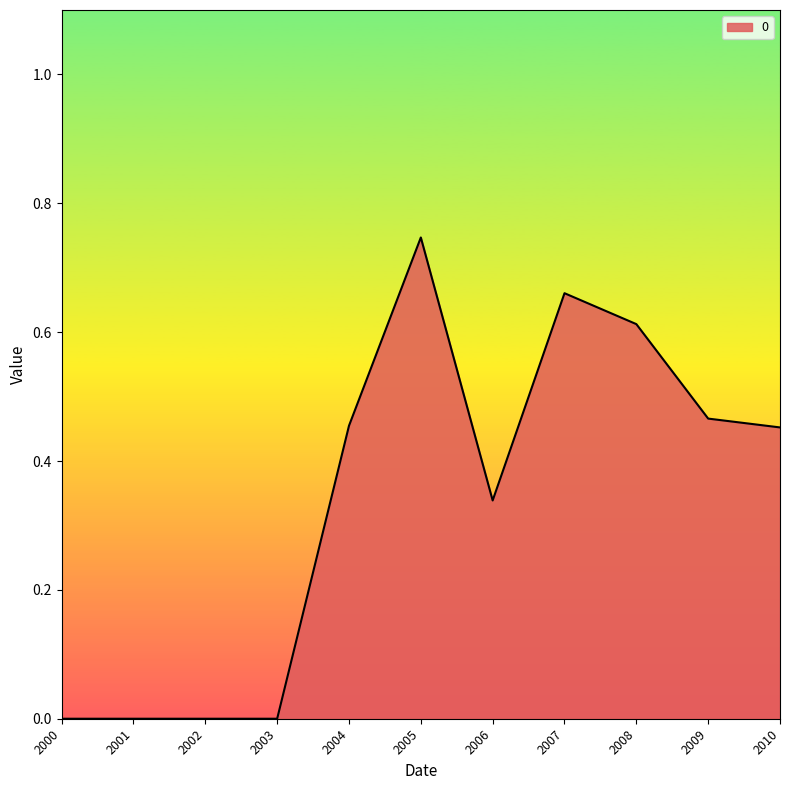

At which category does the chart reach its peak across all series?

2005